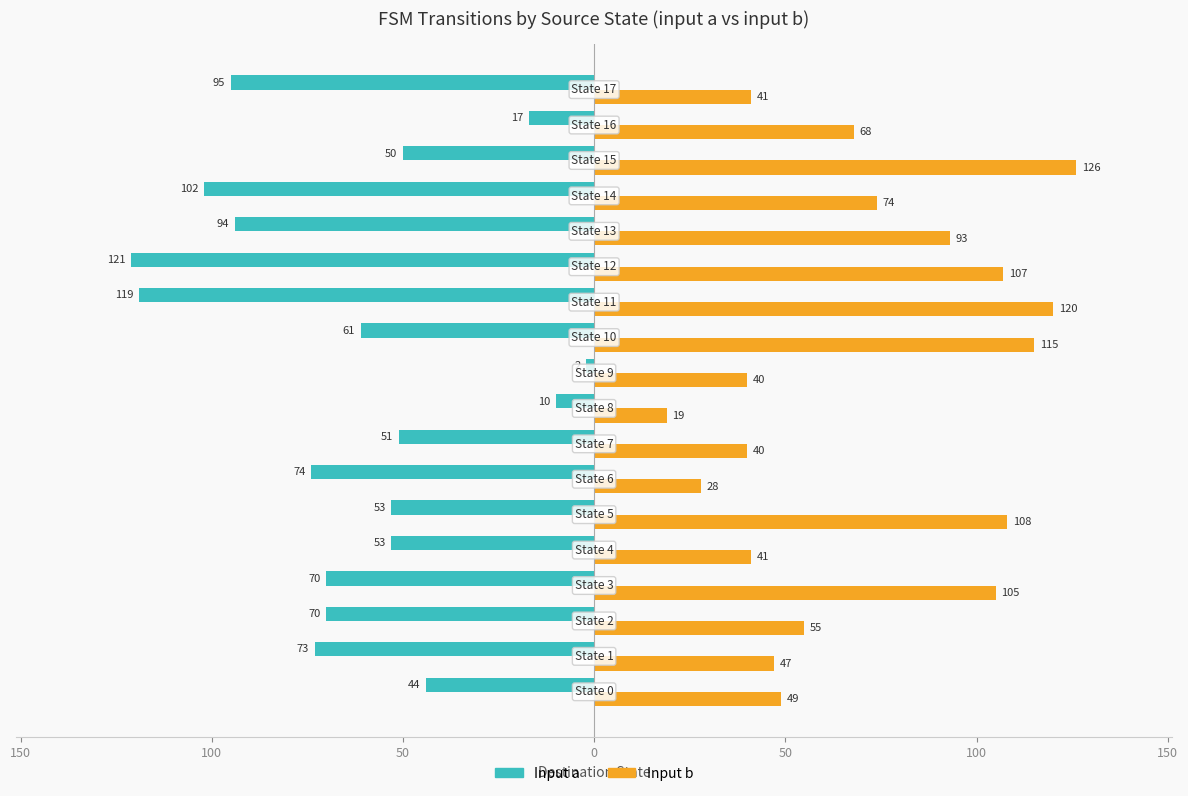

What are all the series names shown in the legend?

Input a, Input b